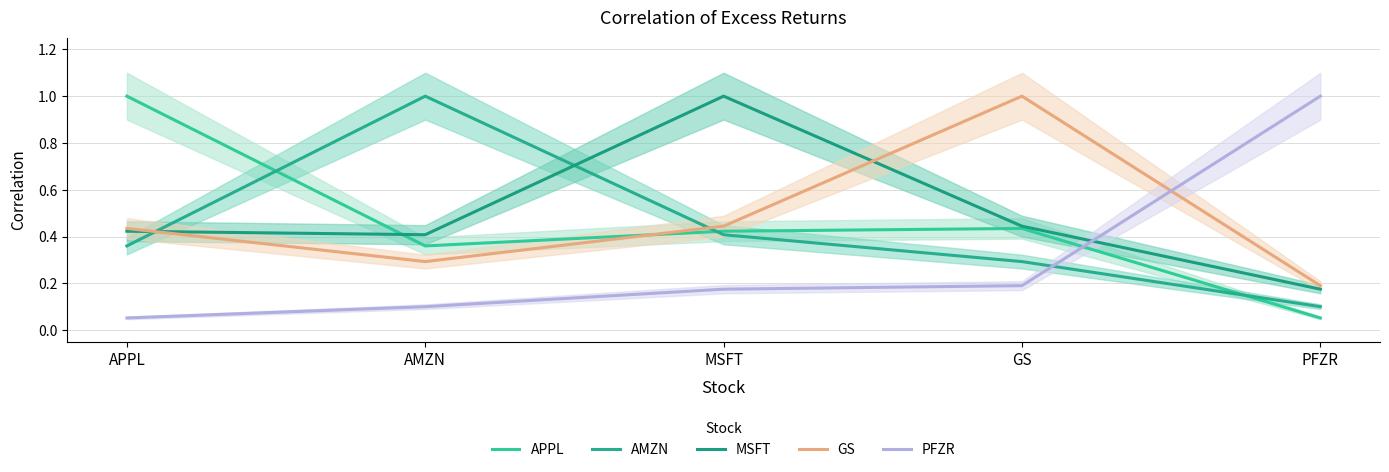

True or false: APPL has a value of 0.7 at GS.

False